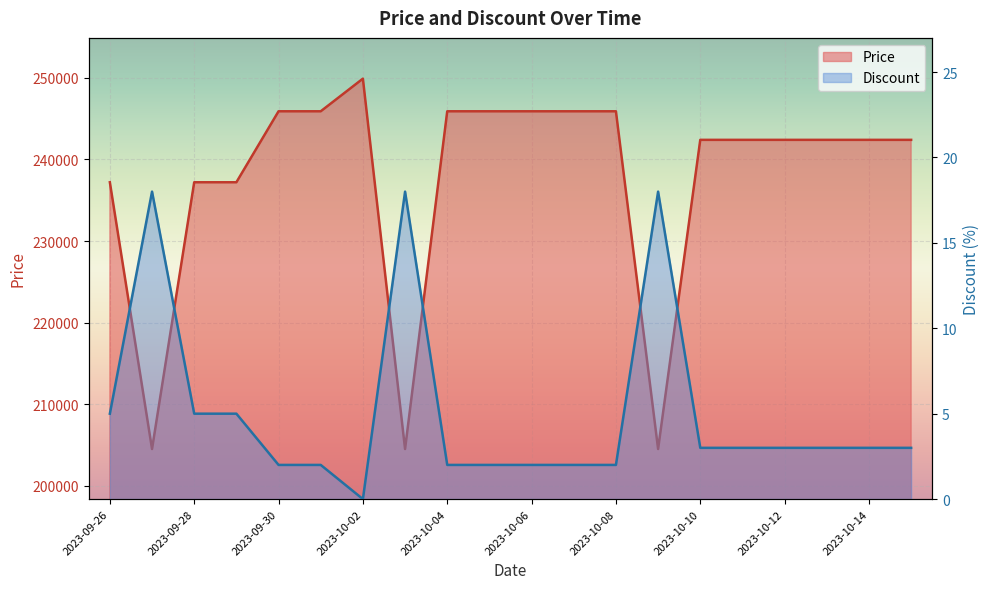

Reading right to left, transcribe all the data shown in this chart.

Price: 2023-10-15=242400	2023-10-14=242400	2023-10-13=242400	2023-10-12=242400	2023-10-11=242400	2023-10-10=242400	2023-10-09=204500	2023-10-08=245900	2023-10-07=245900	2023-10-06=245900	2023-10-05=245900	2023-10-04=245900	2023-10-03=204500	2023-10-02=249900	2023-10-01=245900	2023-09-30=245900	2023-09-29=237200	2023-09-28=237200	2023-09-27=204500	2023-09-26=237200
Discount: 2023-10-15=3	2023-10-14=3	2023-10-13=3	2023-10-12=3	2023-10-11=3	2023-10-10=3	2023-10-09=18	2023-10-08=2	2023-10-07=2	2023-10-06=2	2023-10-05=2	2023-10-04=2	2023-10-03=18	2023-10-02=0	2023-10-01=2	2023-09-30=2	2023-09-29=5	2023-09-28=5	2023-09-27=18	2023-09-26=5